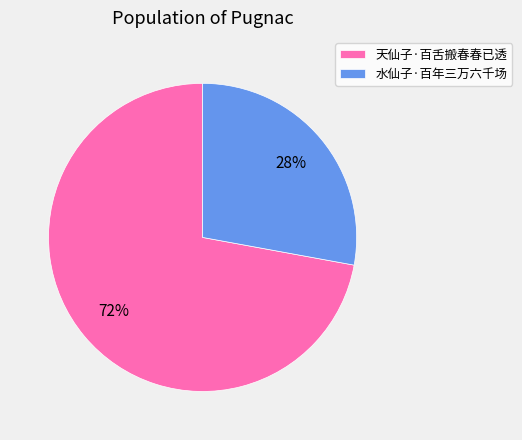

Is it true that 水仙子·百年三万六千场 is 28% of the pie?

True